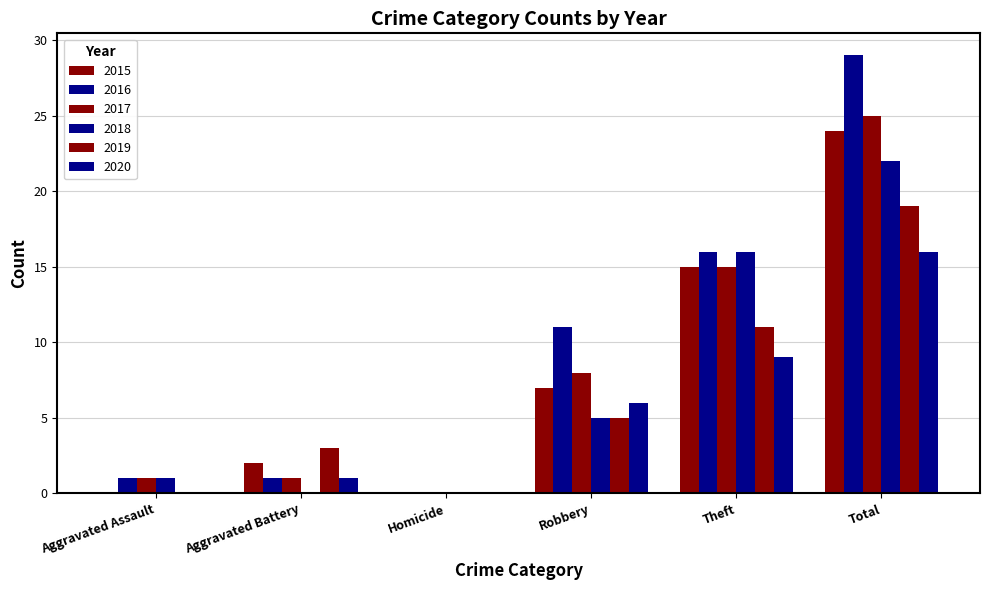

Count the number of data series in this chart.

6